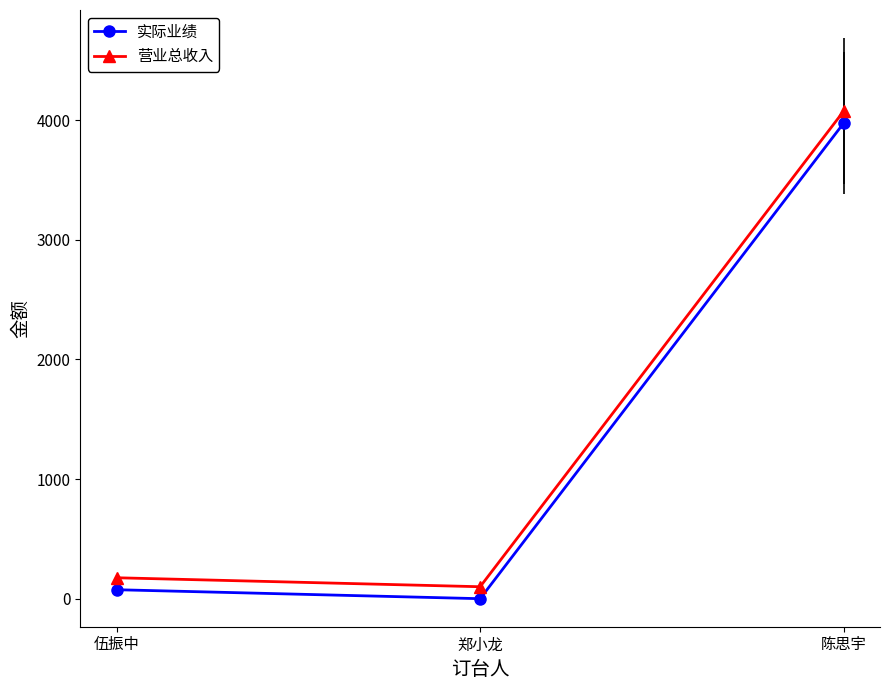

What is the spread (max minus min) of values at 伍振中?

100